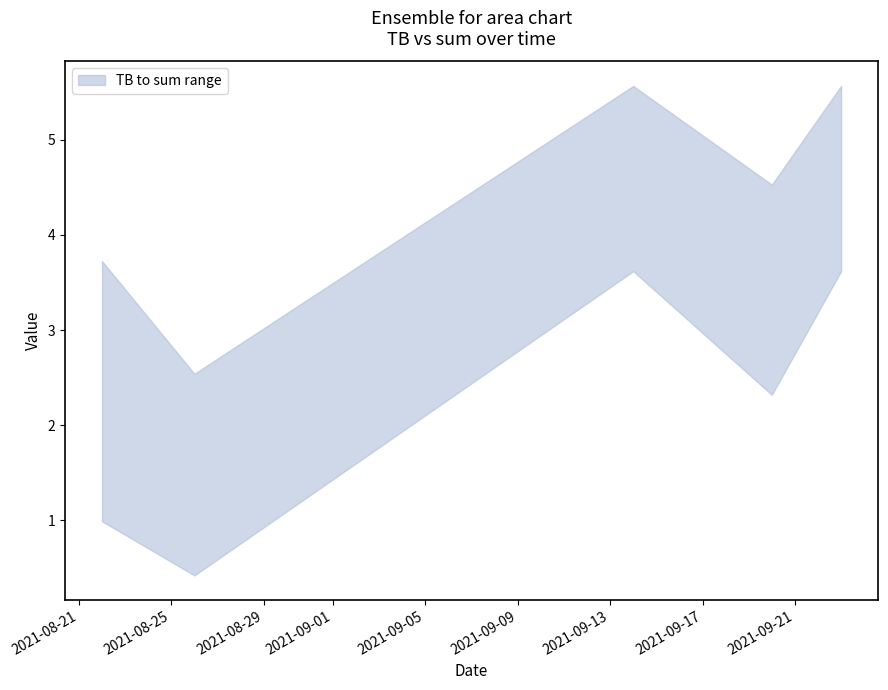

What is the value of the upper point at the 1st from the left?

3.7